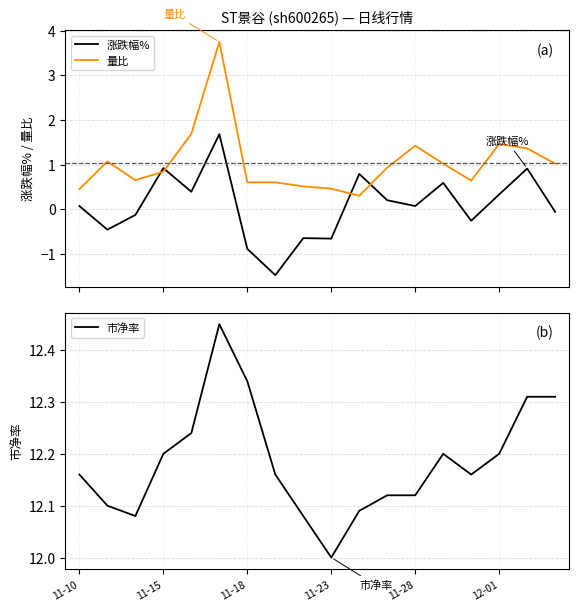

Does the chart have visible grid lines?

Yes